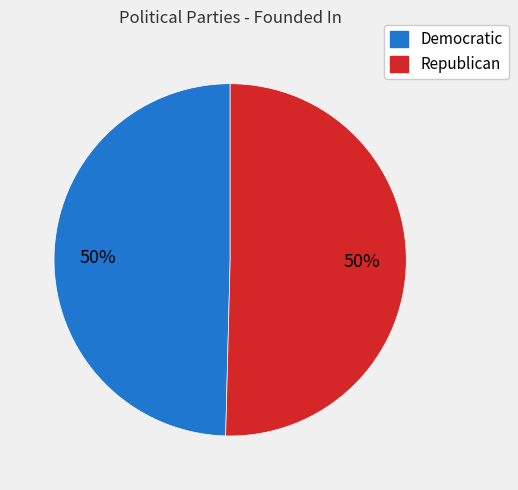

To the nearest percent, what is the average slice percentage?

50%